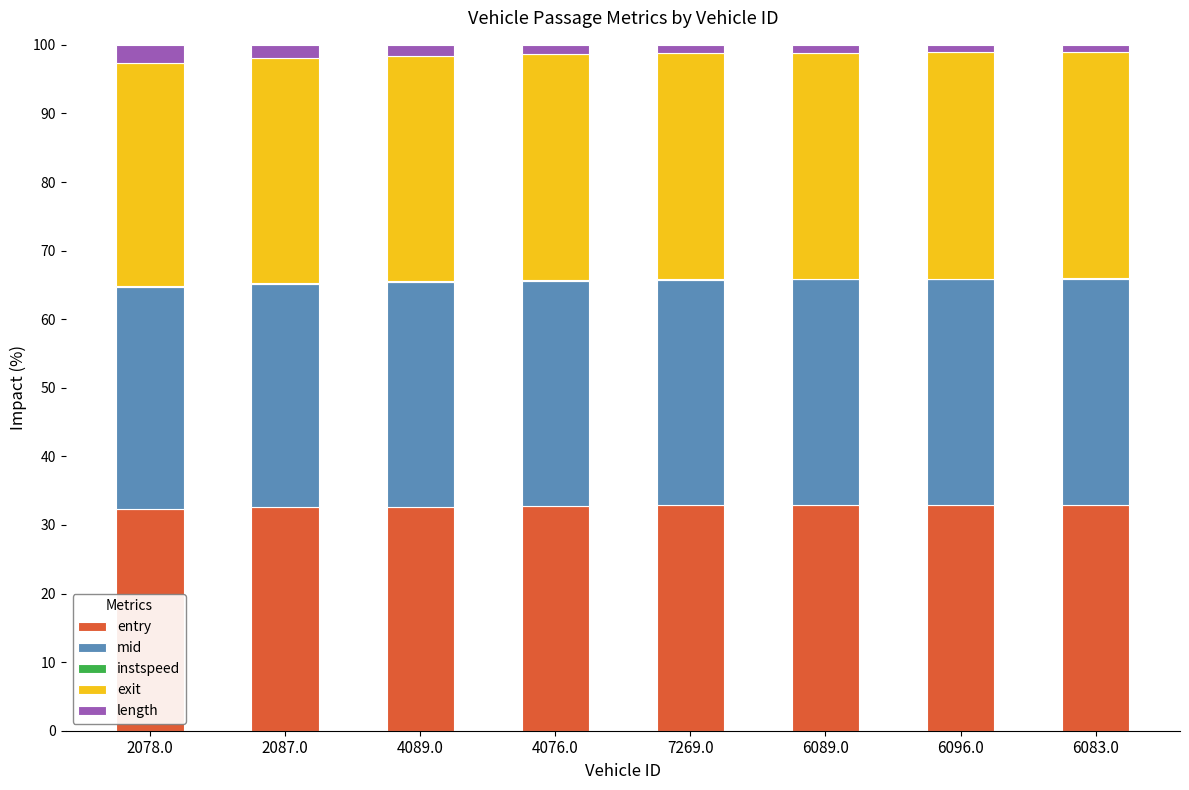

What is the sum of all entry values?

261.9